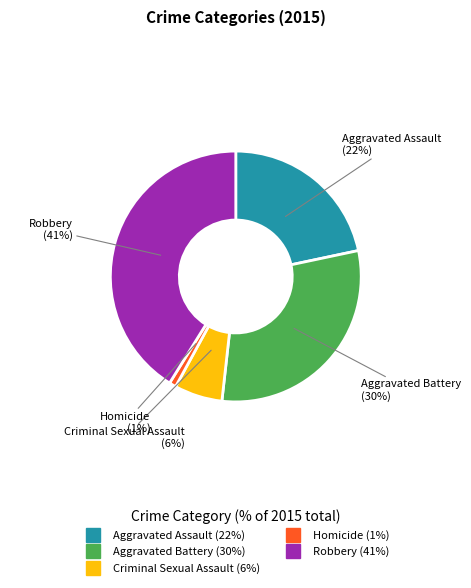

To the nearest percent, what is the difference between the largest and smallest slice percentages?

40%